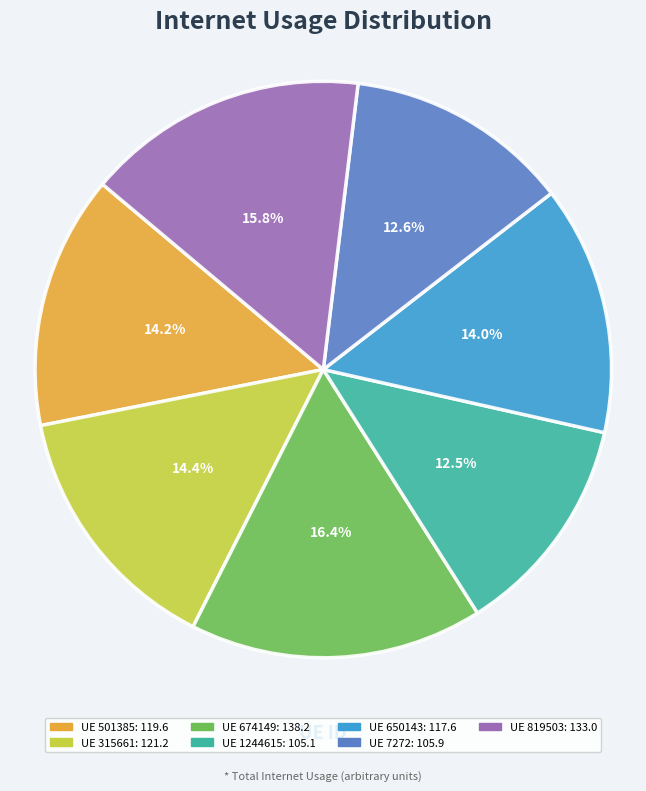

How many slices are in this pie chart?

7